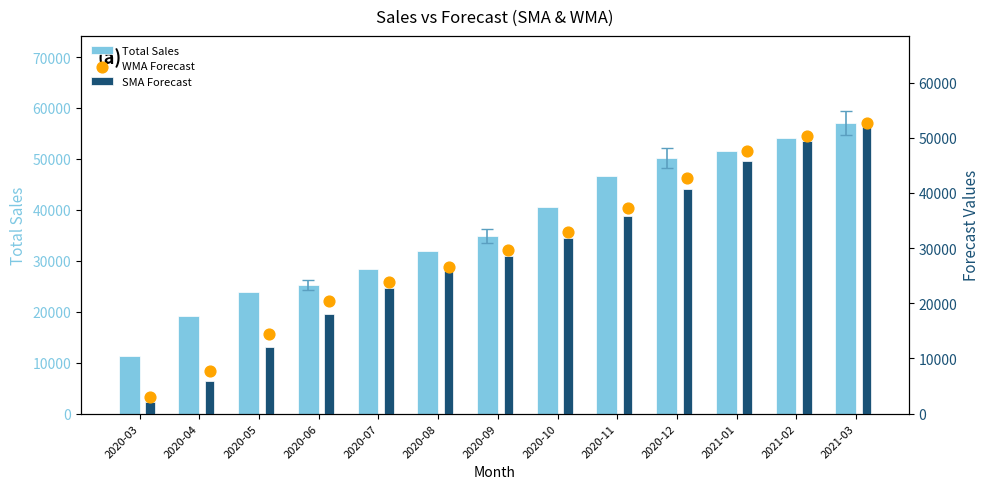

Which series reaches the maximum Y coordinate?

Total Sales